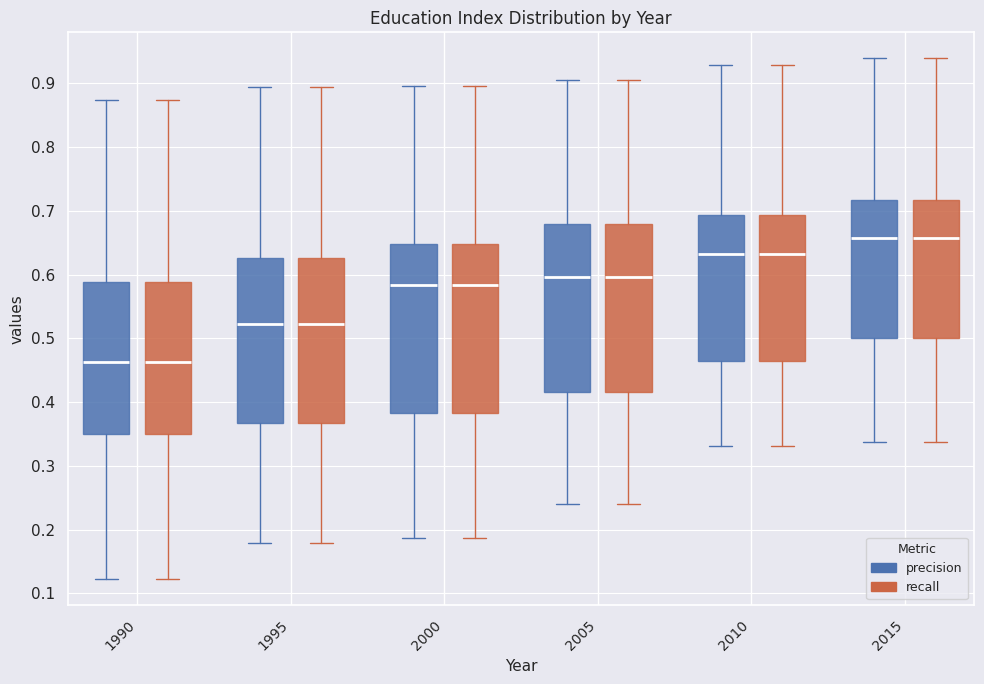

Reading left to right, transcribe this box plot: for each box, give where its median line is, the range the box spans, and where its two whiskers end, as read against the y-axis. The values are not printed on the chart, so give them approximately, as read against the axis.

1990 (precision): median 0.46, box 0.35 to 0.59, whiskers 0.12 to 0.87
1990 (recall): median 0.46, box 0.35 to 0.59, whiskers 0.12 to 0.87
1995 (precision): median 0.52, box 0.37 to 0.63, whiskers 0.18 to 0.89
1995 (recall): median 0.52, box 0.37 to 0.63, whiskers 0.18 to 0.89
2000 (precision): median 0.58, box 0.38 to 0.65, whiskers 0.19 to 0.90
2000 (recall): median 0.58, box 0.38 to 0.65, whiskers 0.19 to 0.90
2005 (precision): median 0.60, box 0.42 to 0.68, whiskers 0.24 to 0.91
2005 (recall): median 0.60, box 0.42 to 0.68, whiskers 0.24 to 0.91
2010 (precision): median 0.63, box 0.46 to 0.69, whiskers 0.33 to 0.93
2010 (recall): median 0.63, box 0.46 to 0.69, whiskers 0.33 to 0.93
2015 (precision): median 0.66, box 0.50 to 0.72, whiskers 0.34 to 0.94
2015 (recall): median 0.66, box 0.50 to 0.72, whiskers 0.34 to 0.94